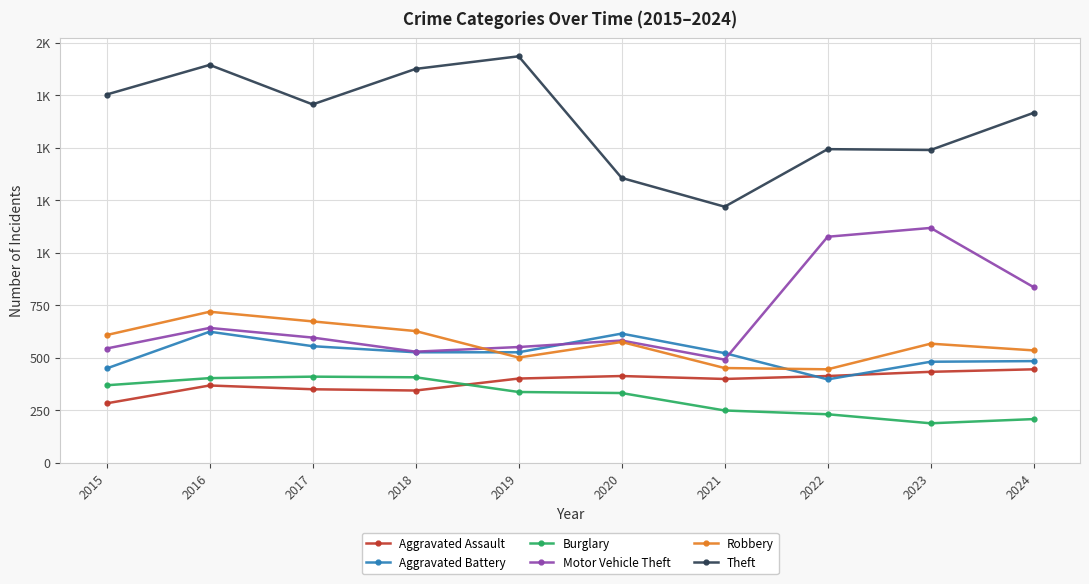

What is the difference between the Robbery values at 2017 and 2024?

138